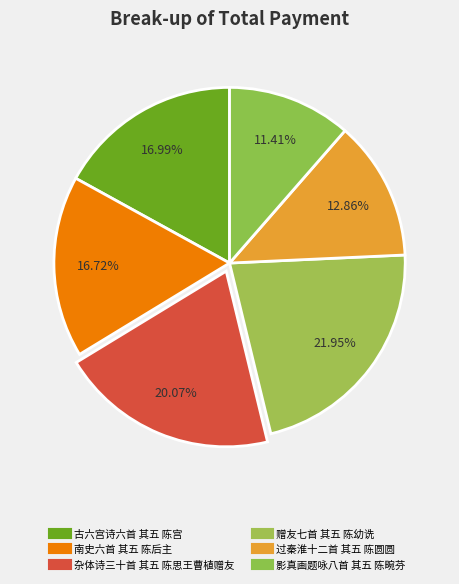

How many segments does this pie chart have?

6